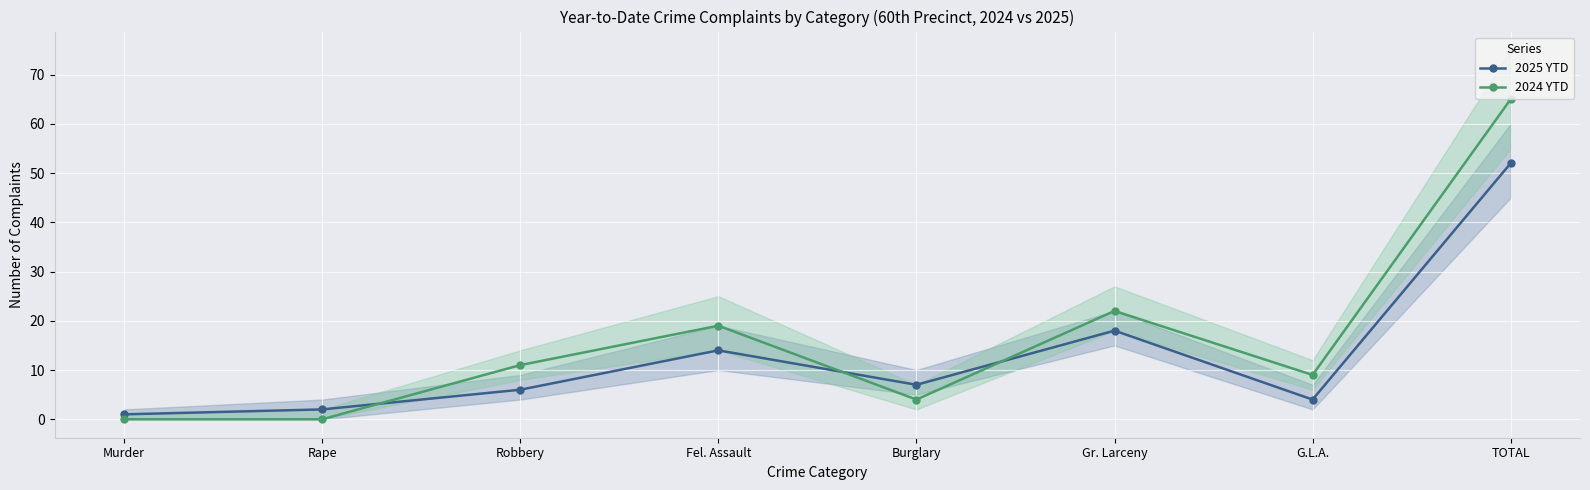

What is the difference between the second highest and minimum values in the 2025 YTD series?

17